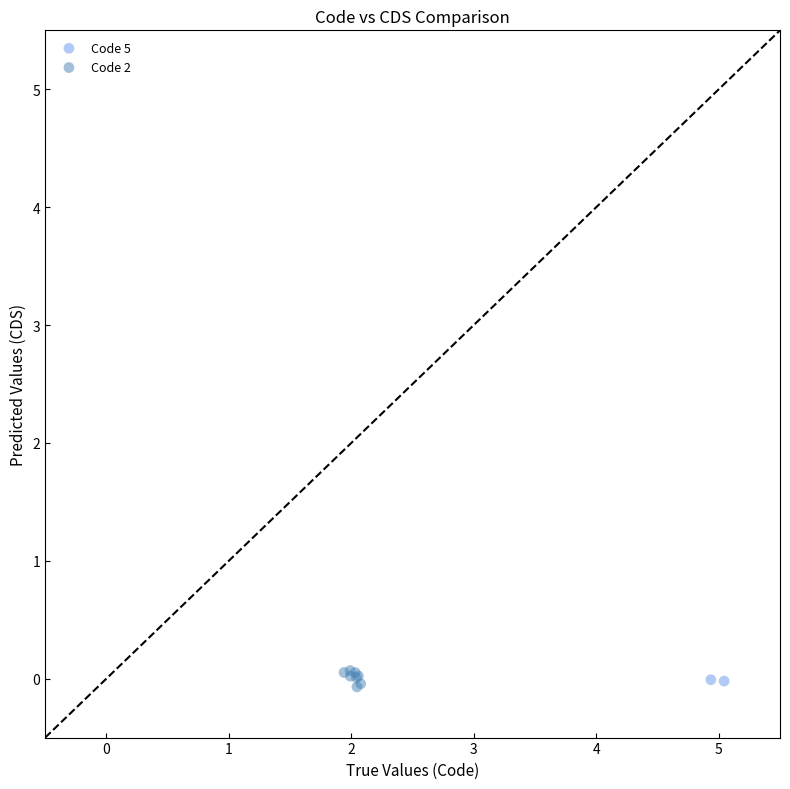

What are all the series names shown in the legend?

Code 5, Code 2